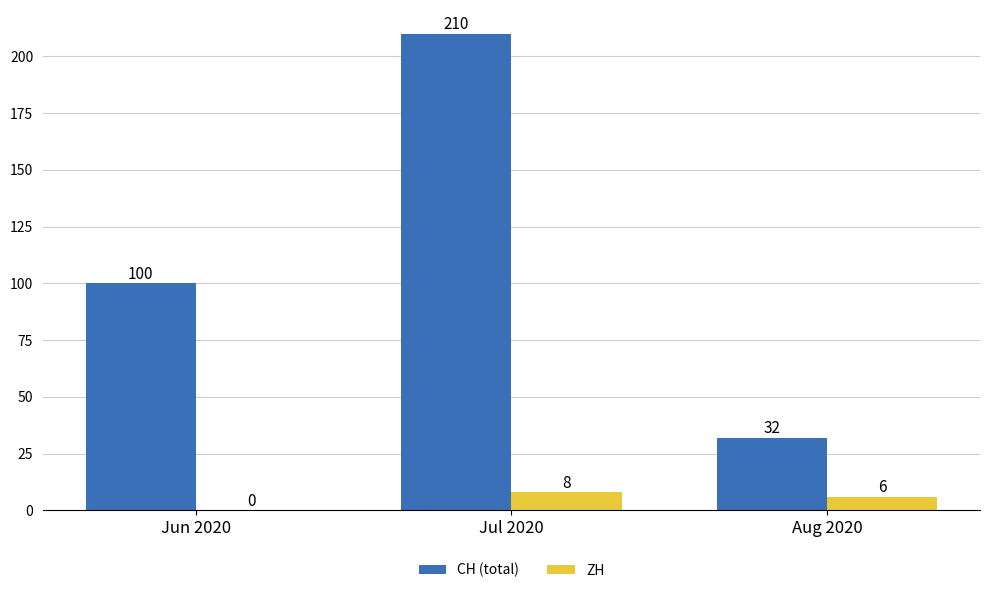

What is the sum of the ZH values at Jul 2020 and Aug 2020?

14